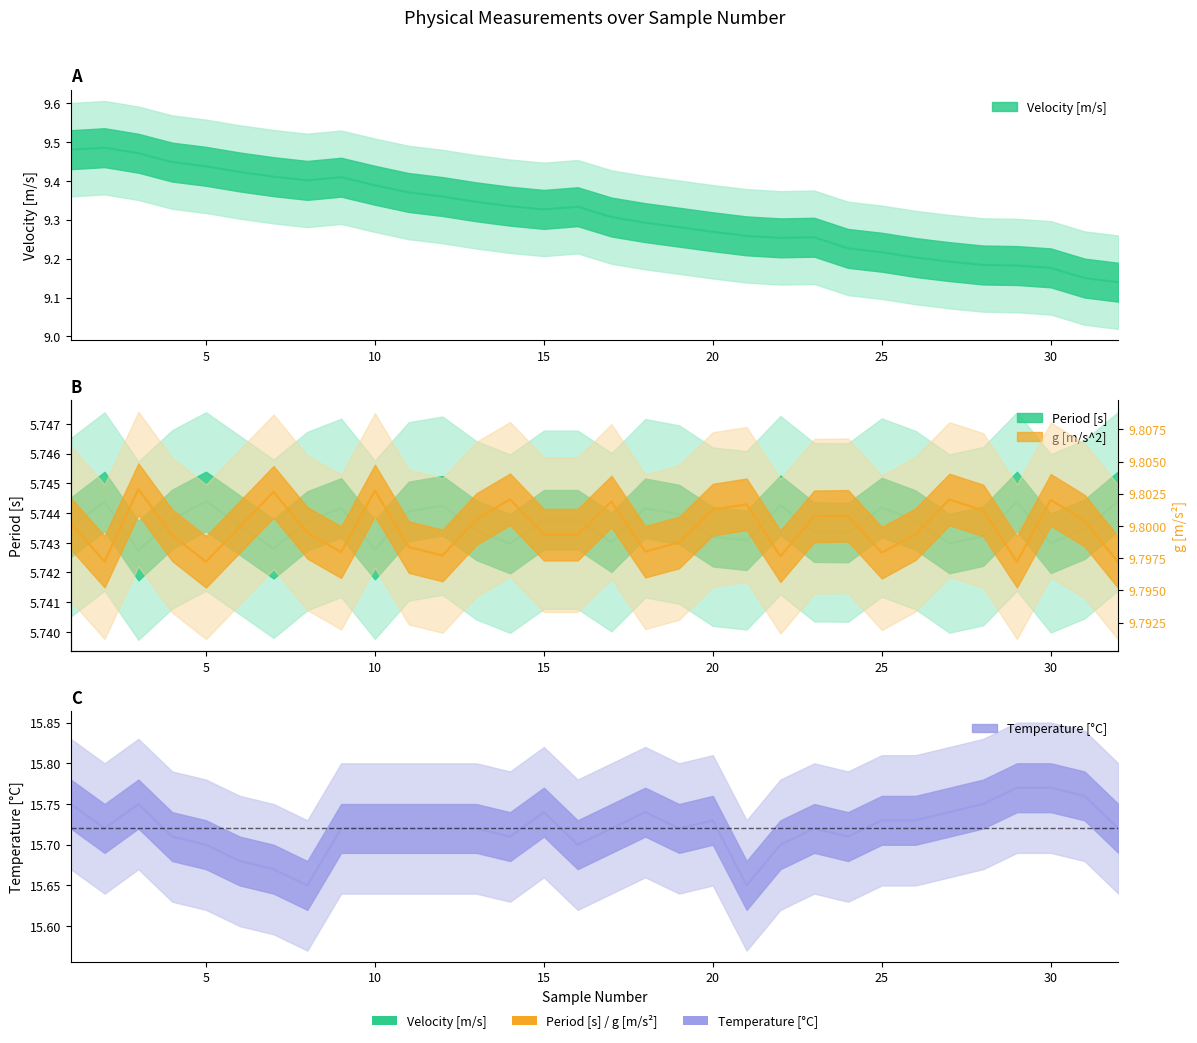

What is the value of the Velocity [m/s] point at the 13th from the left?

9.3